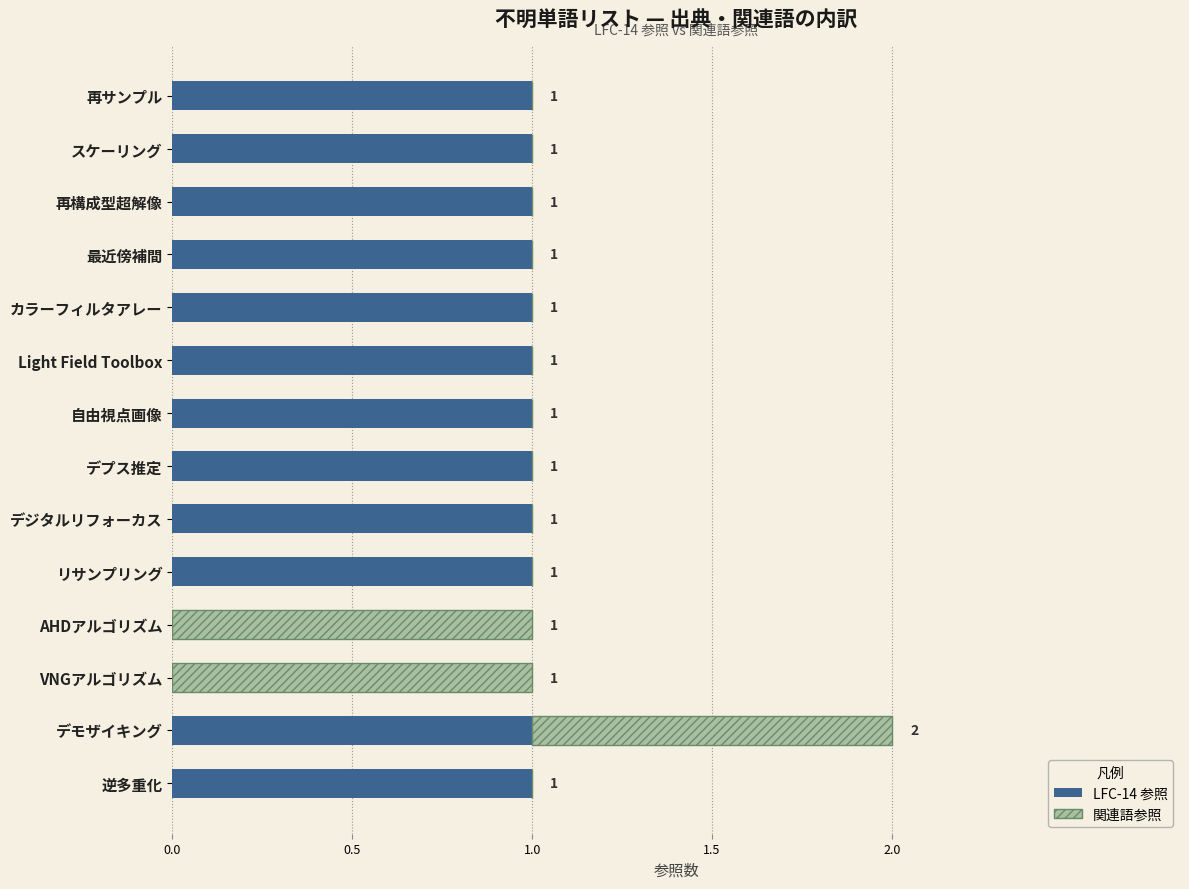

At which category is the sum across all series the highest?

デモザイキング